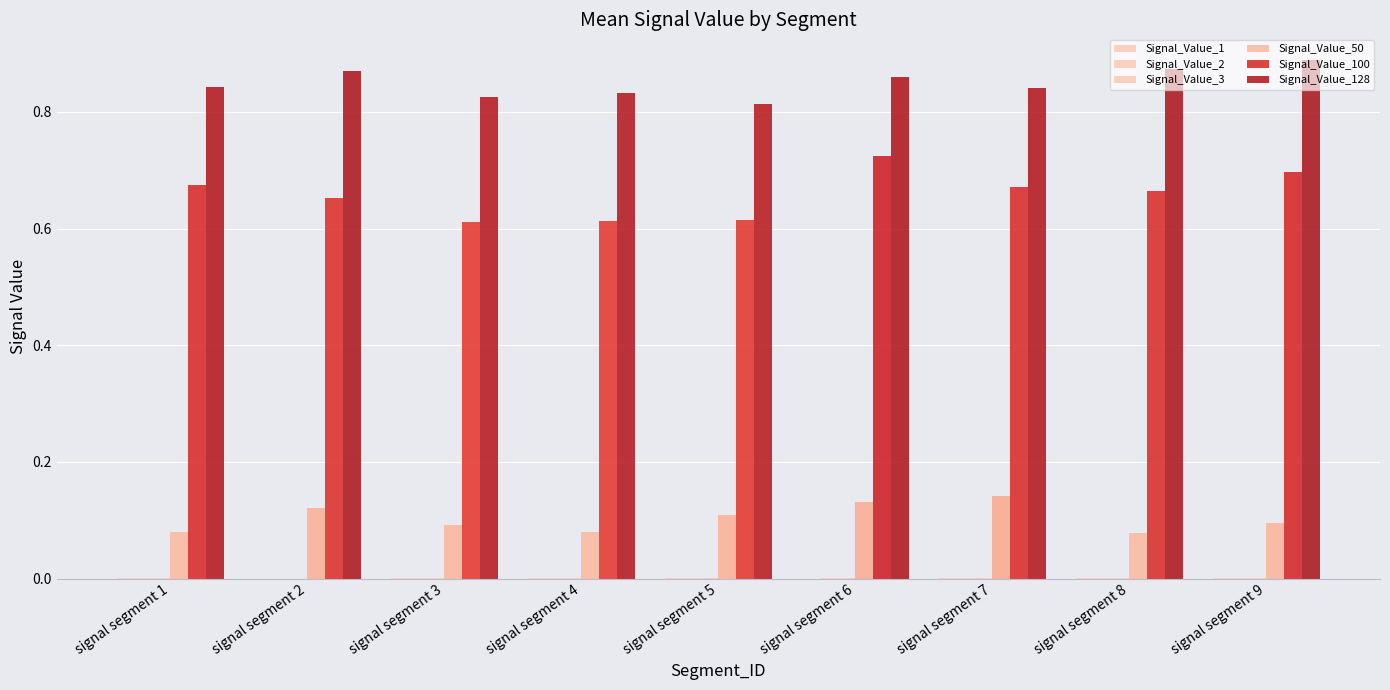

How many groups of bars are there?

9